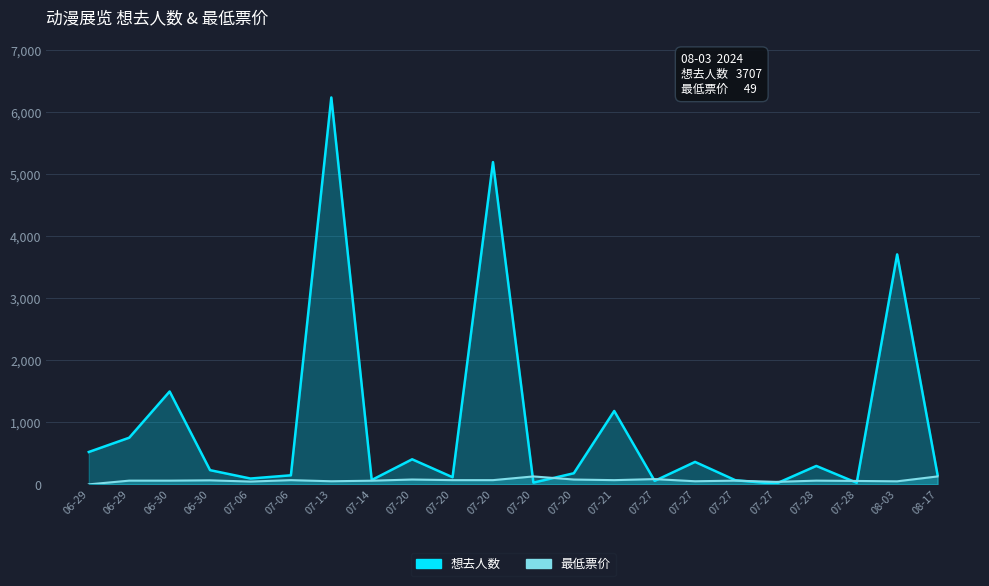

What is the maximum value shown in the chart?

6237